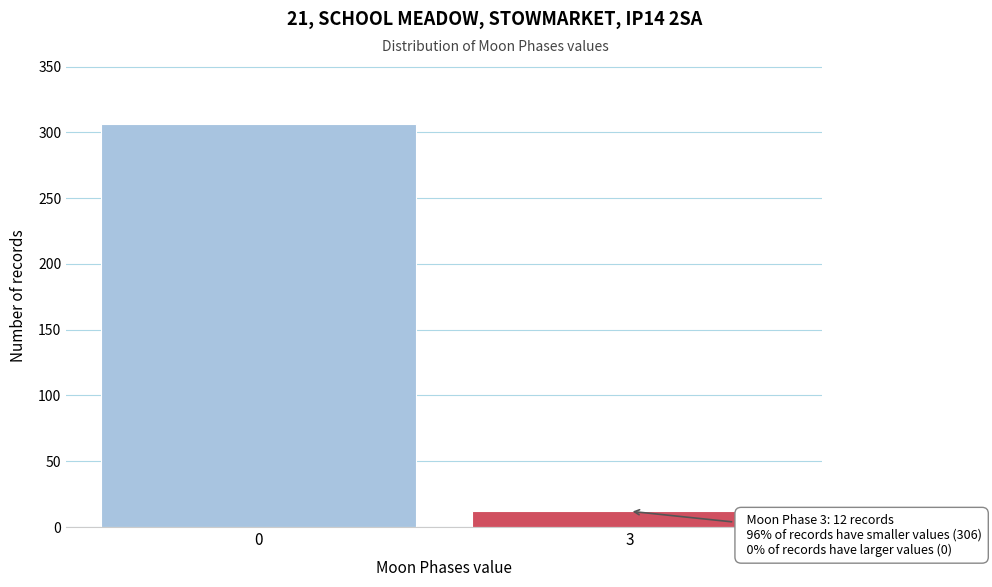

Reading right to left, list all the values displayed in this chart.

3=12	0=306